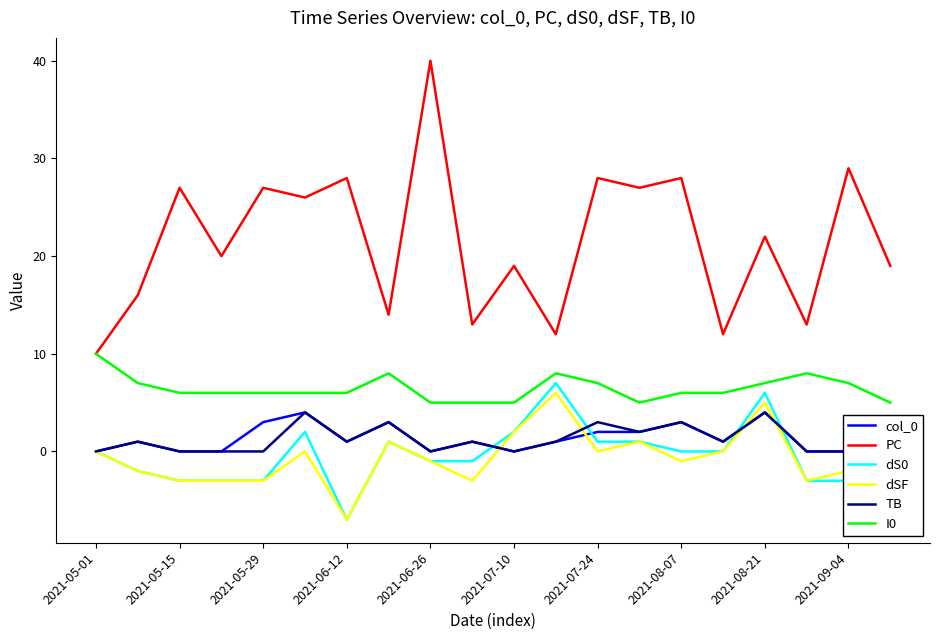

Which series has the largest total across all categories?

PC